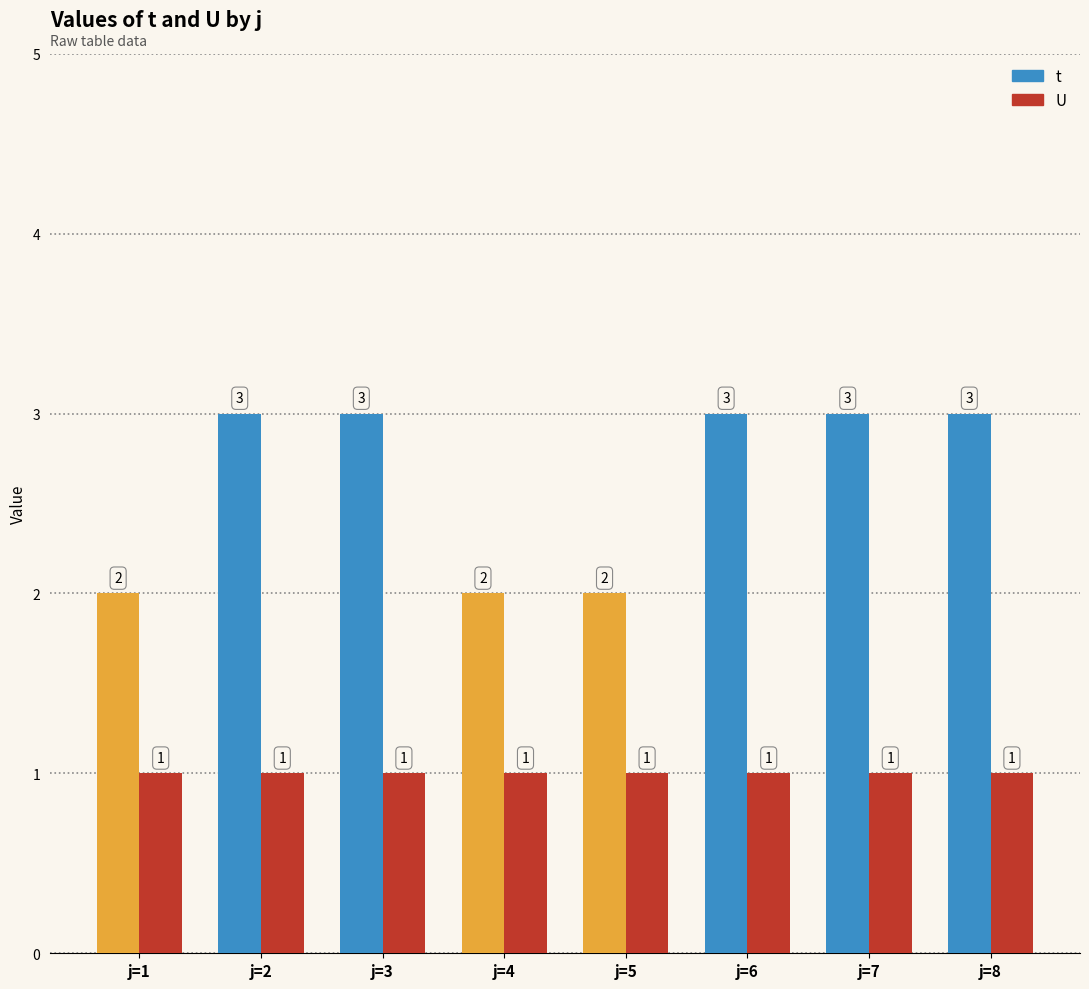

List the series in order of their overall mean, highest first.

t, U